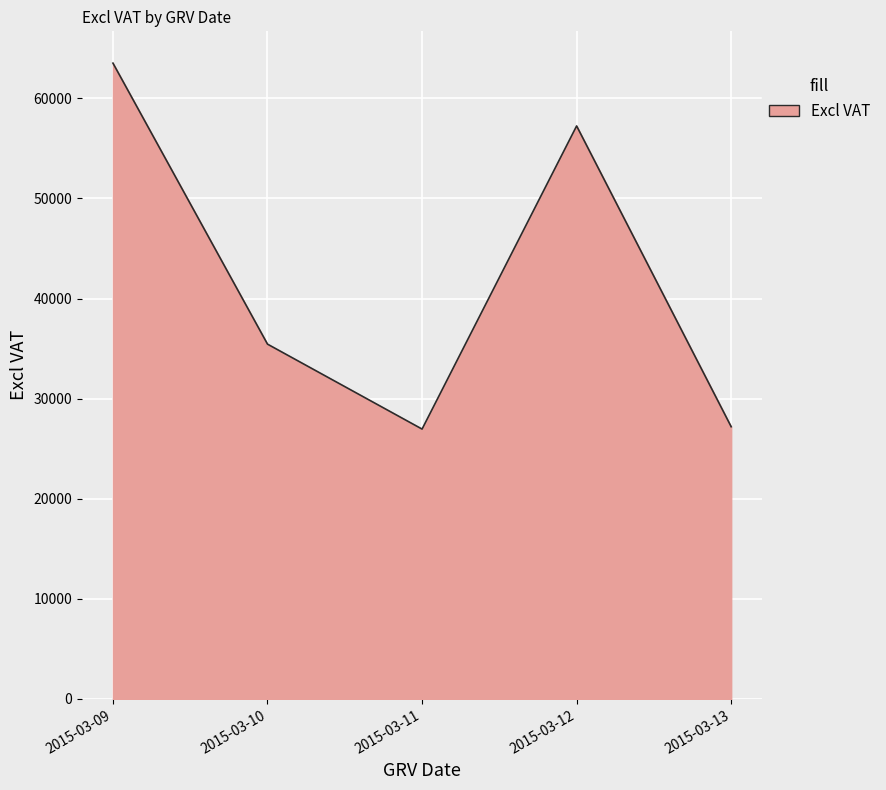

What is the minimum value shown in the chart?

26961.8